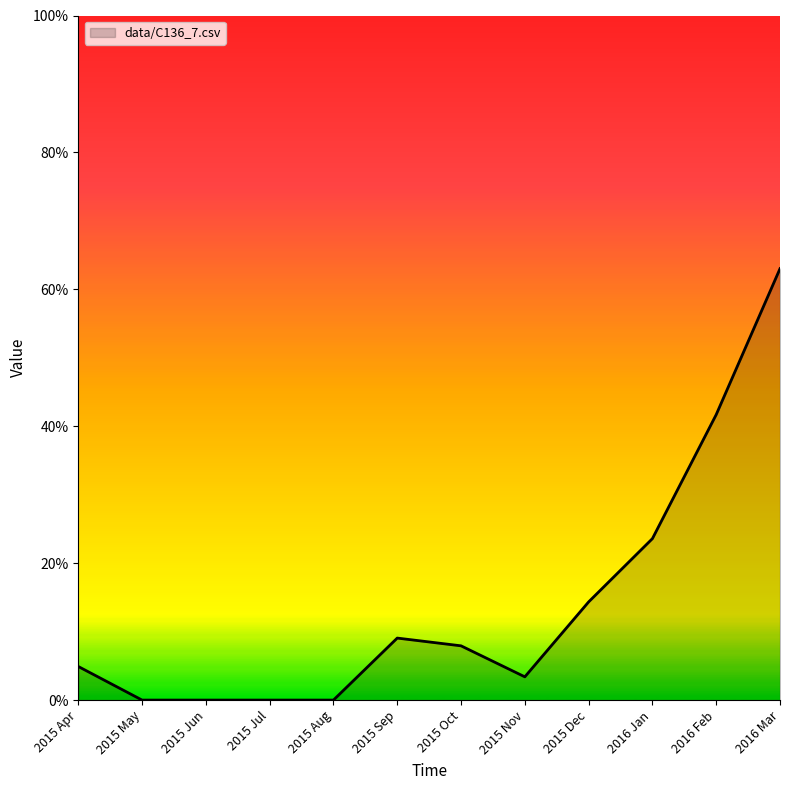

Which has a higher value, 2016 Mar or 2015 May?

2016 Mar